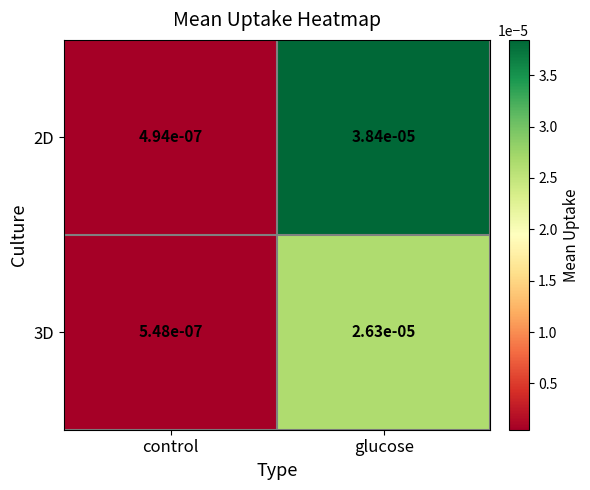

Where is 2D nearest to the value 0?

control